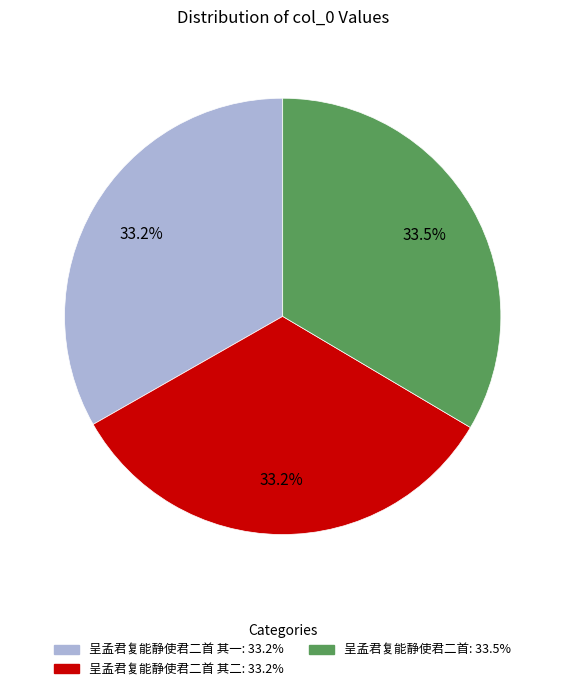

Is there any slice that represents more than half of the pie?

No